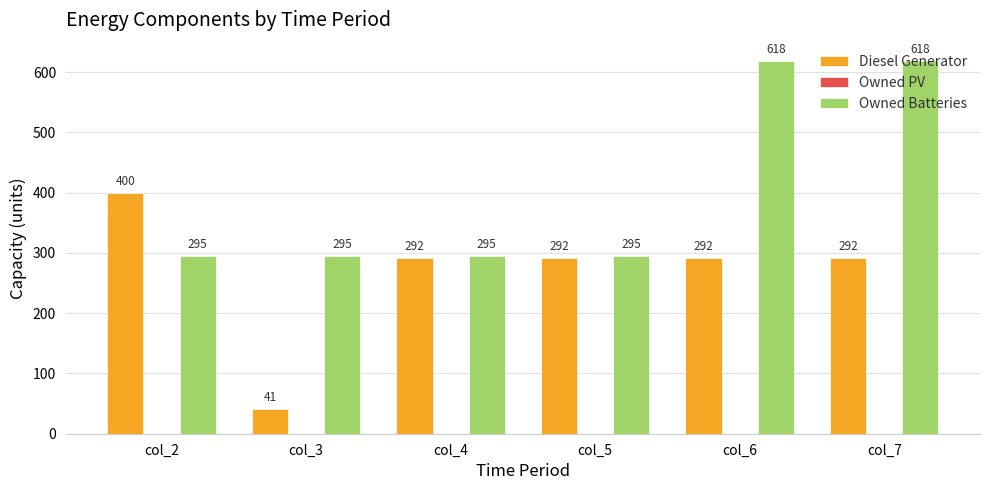

What is the value of the Owned Batteries bar at the 2nd from the left?

295